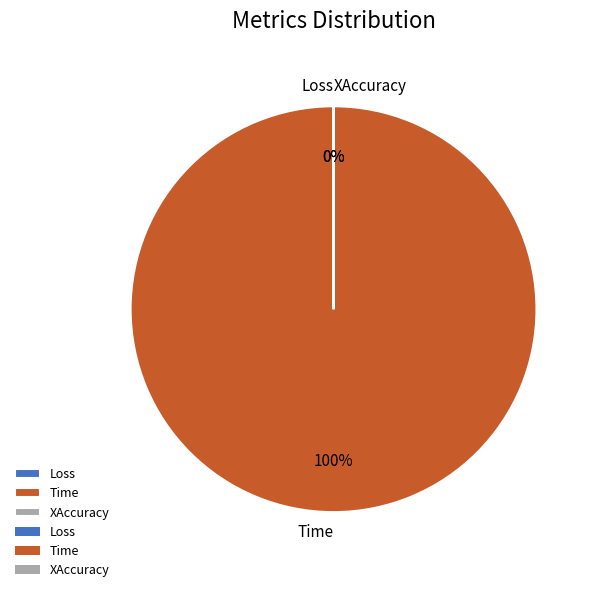

Which has a higher value, XAccuracy or Loss?

XAccuracy